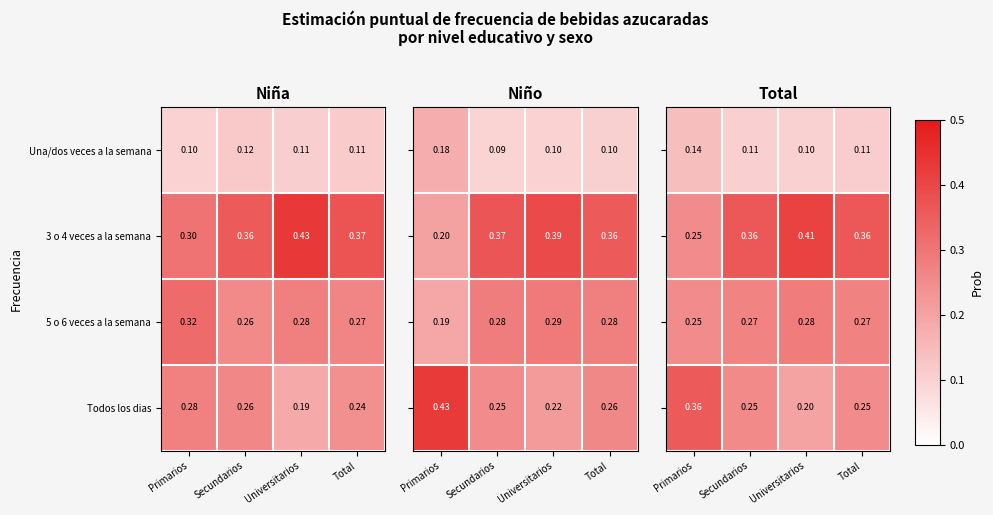

Which category has the highest value in the 5 o 6 veces a la semana series?

Primarios